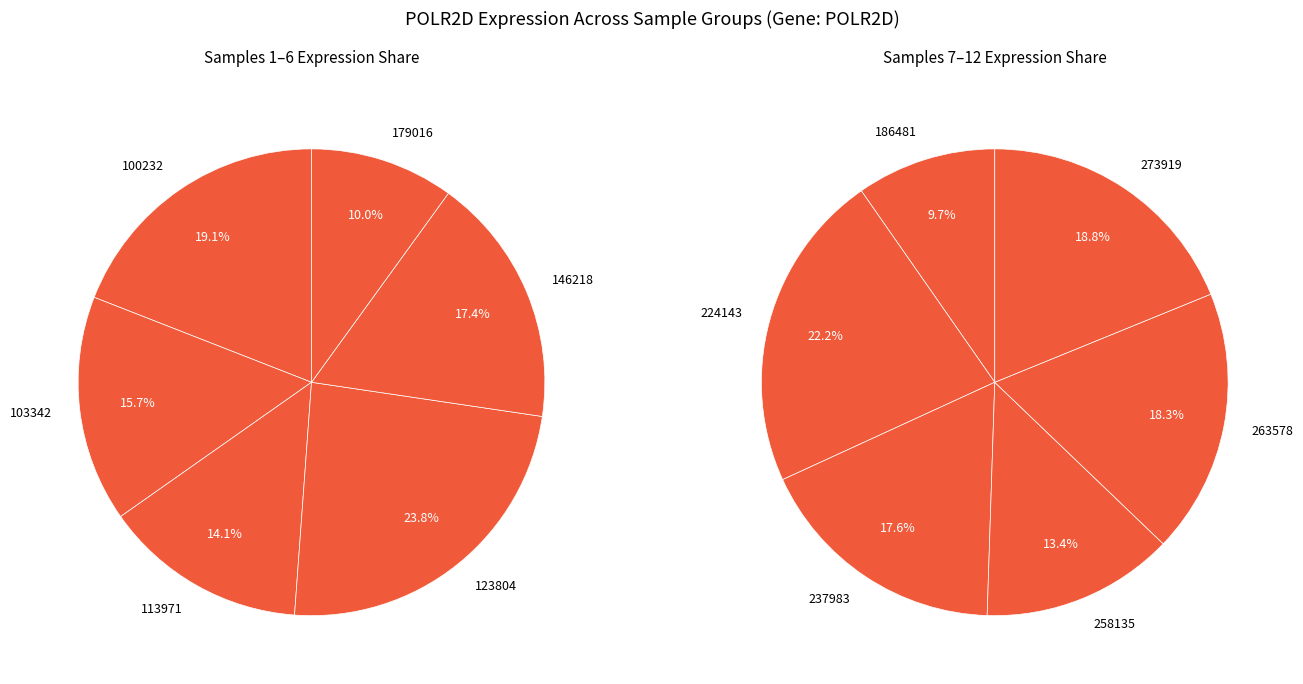

Is it true that 179016 is 1% of the pie?

False